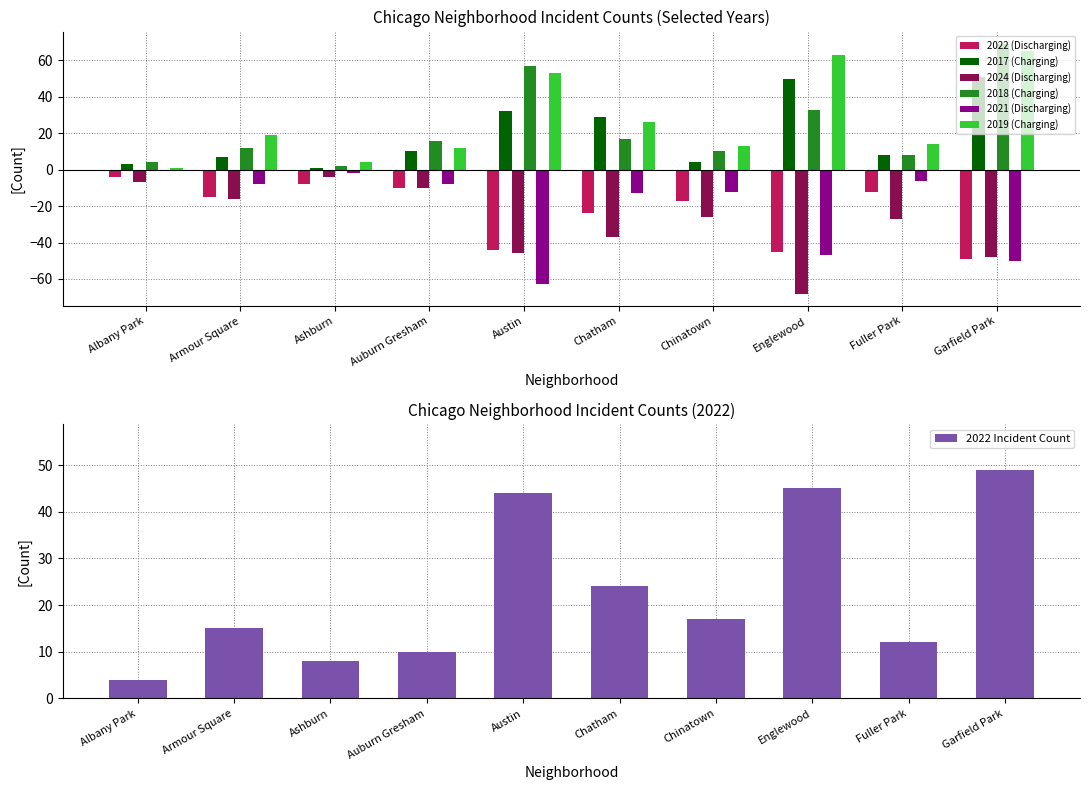

What is the difference between the 2024 values at Auburn Gresham and Garfield Park?

38